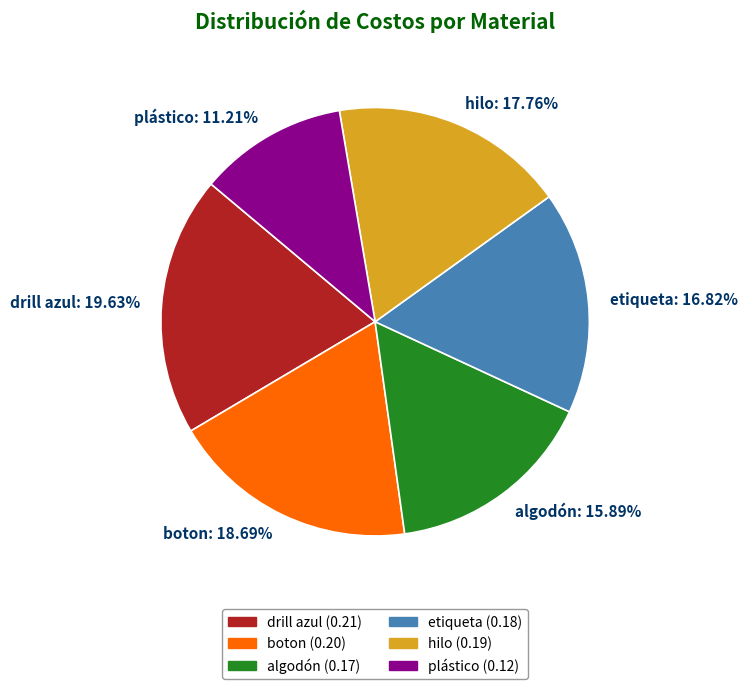

What percentage is NOT represented by drill azul?

80.4%